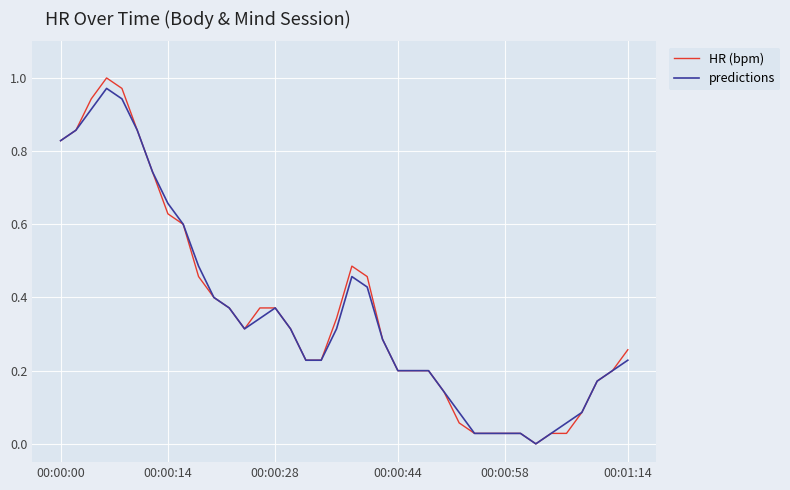

What is the sum of all HR (bpm) values?

13.7